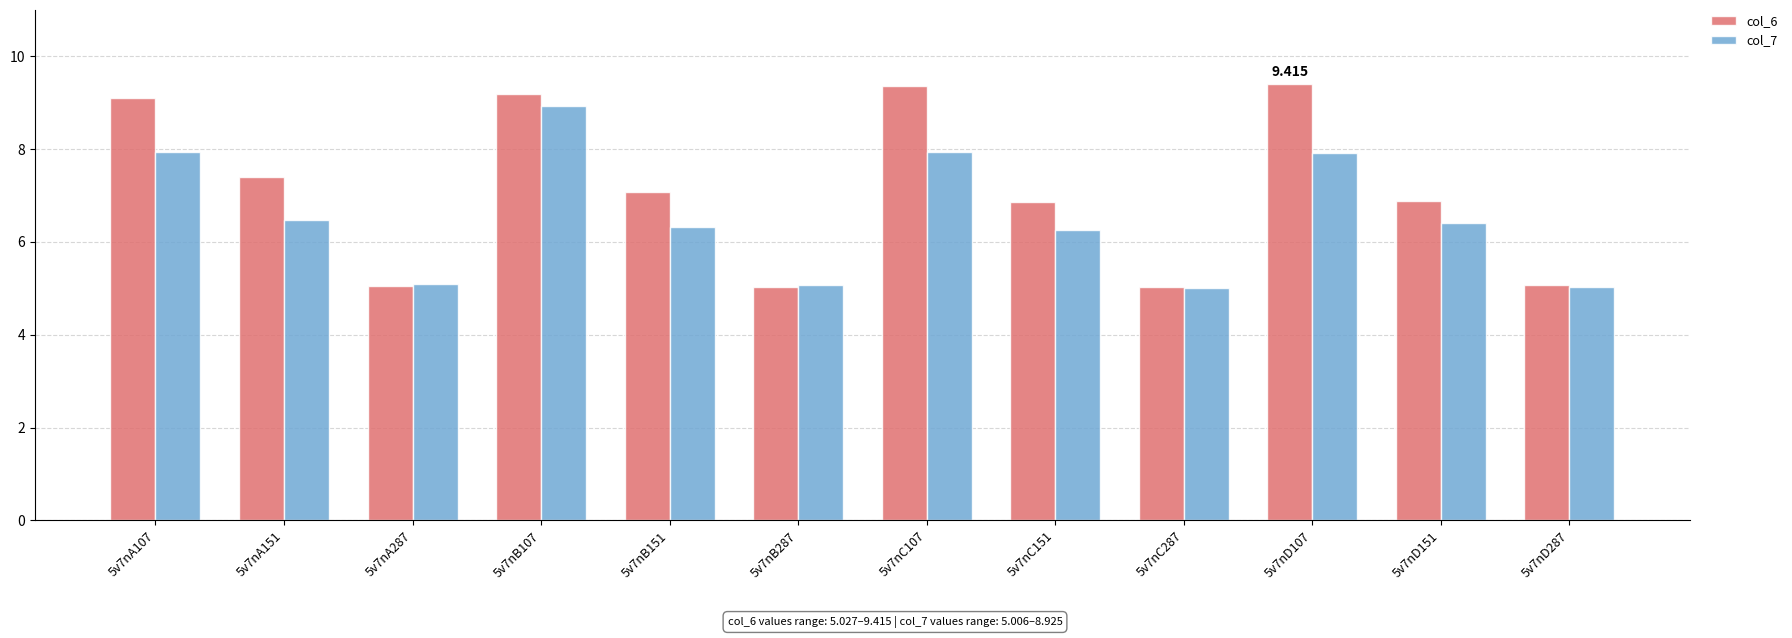

What is the difference between the maximum and minimum values in the col_7 series?

3.9